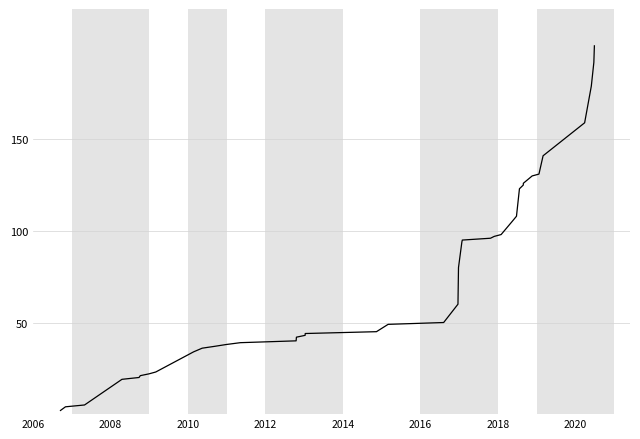

What is the greatest value displayed?

201